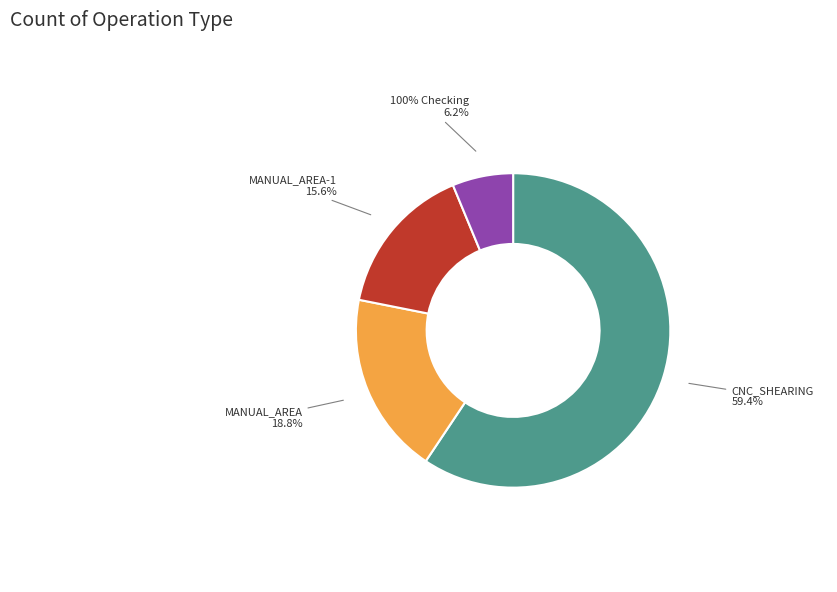

Which category accounts for the majority?

CNC_SHEARING